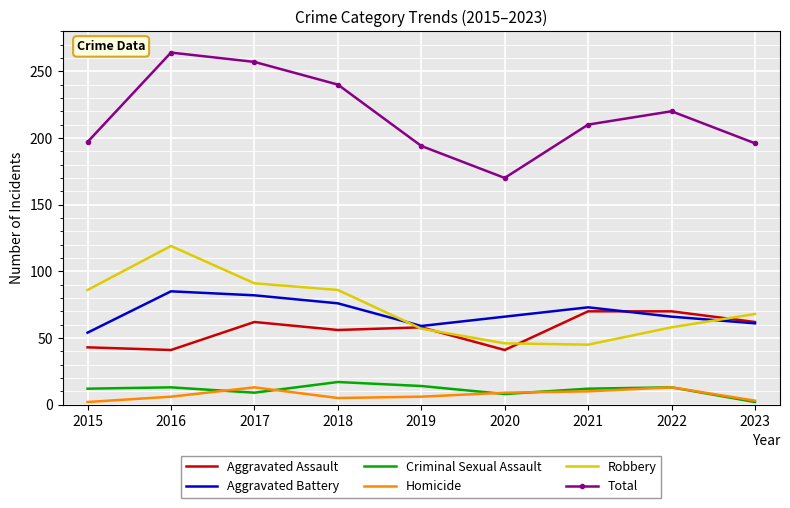

The value of Total at 2020 is 170. True or false?

True